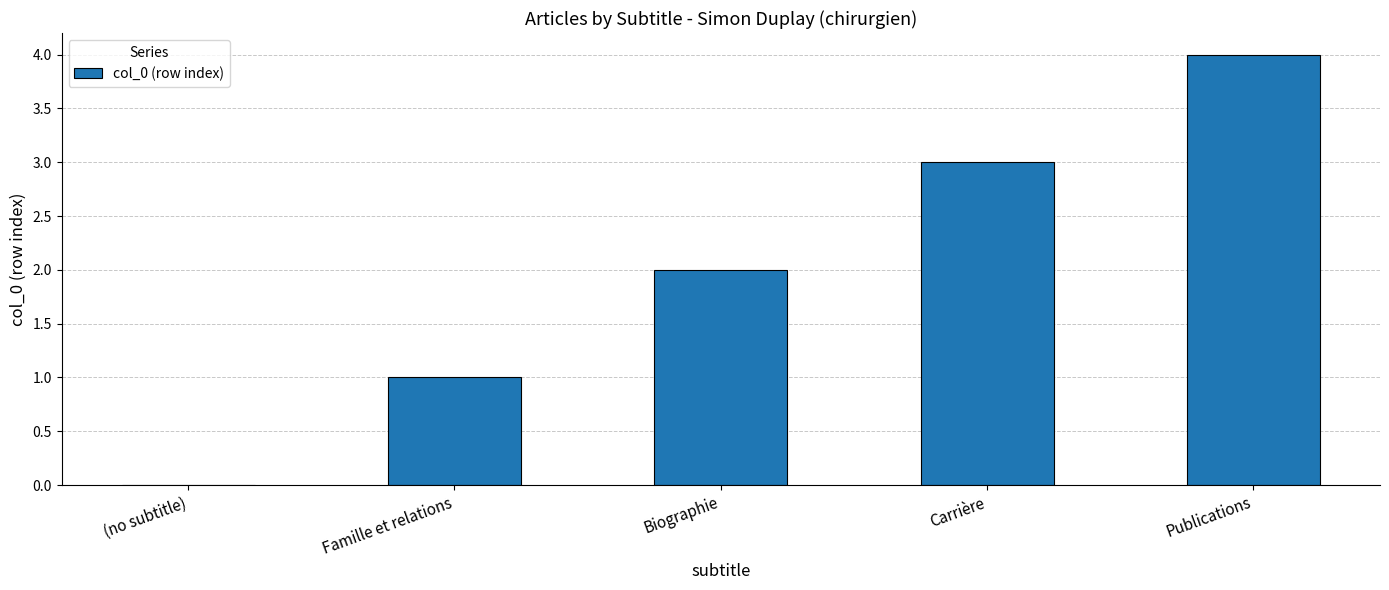

What is the change in value from Biographie to Carrière?

+1